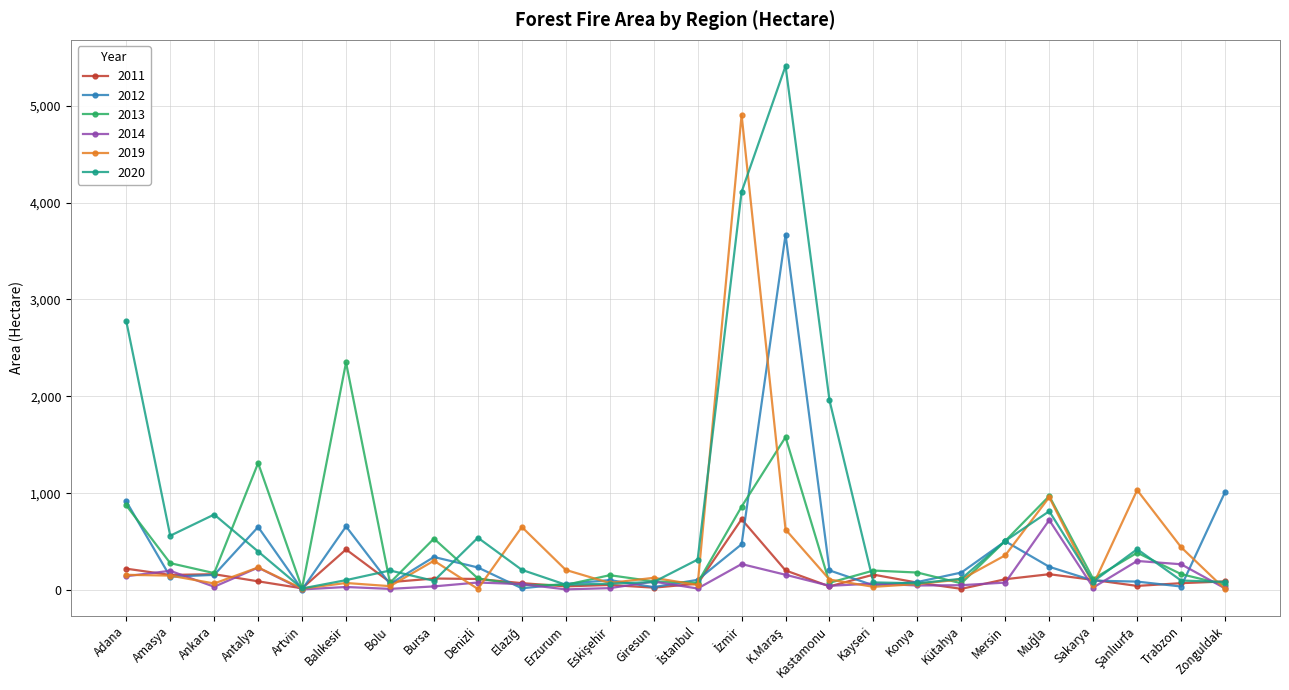

How many data points in 2012 are above 158?

13